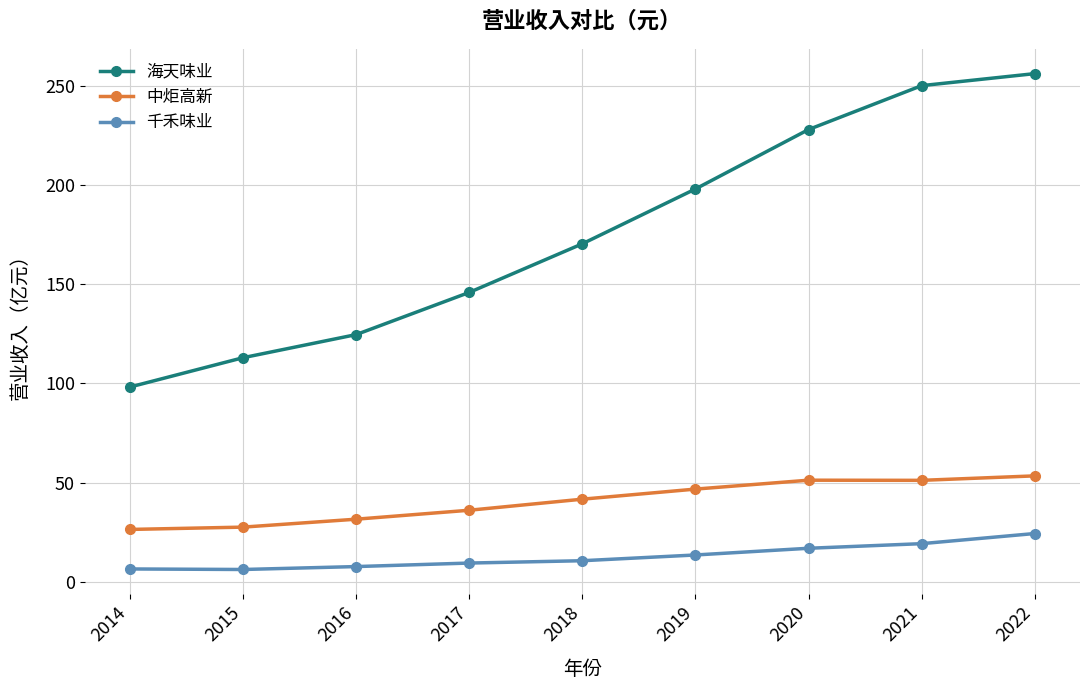

Count the number of data series in this chart.

3